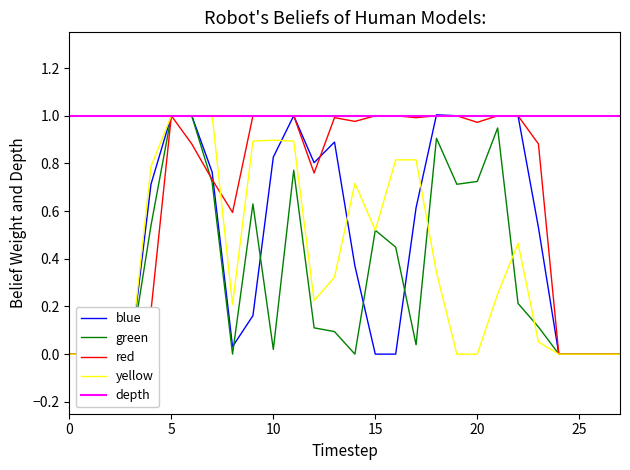

Rank the series by their maximum value, from lowest to highest.

green, red, yellow, depth, blue